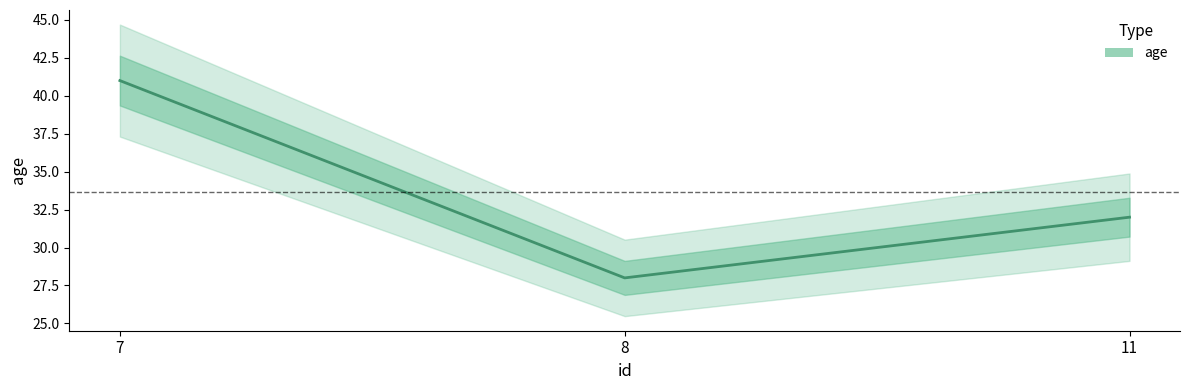

What is the approximate value at 11, to the nearest 5?

30